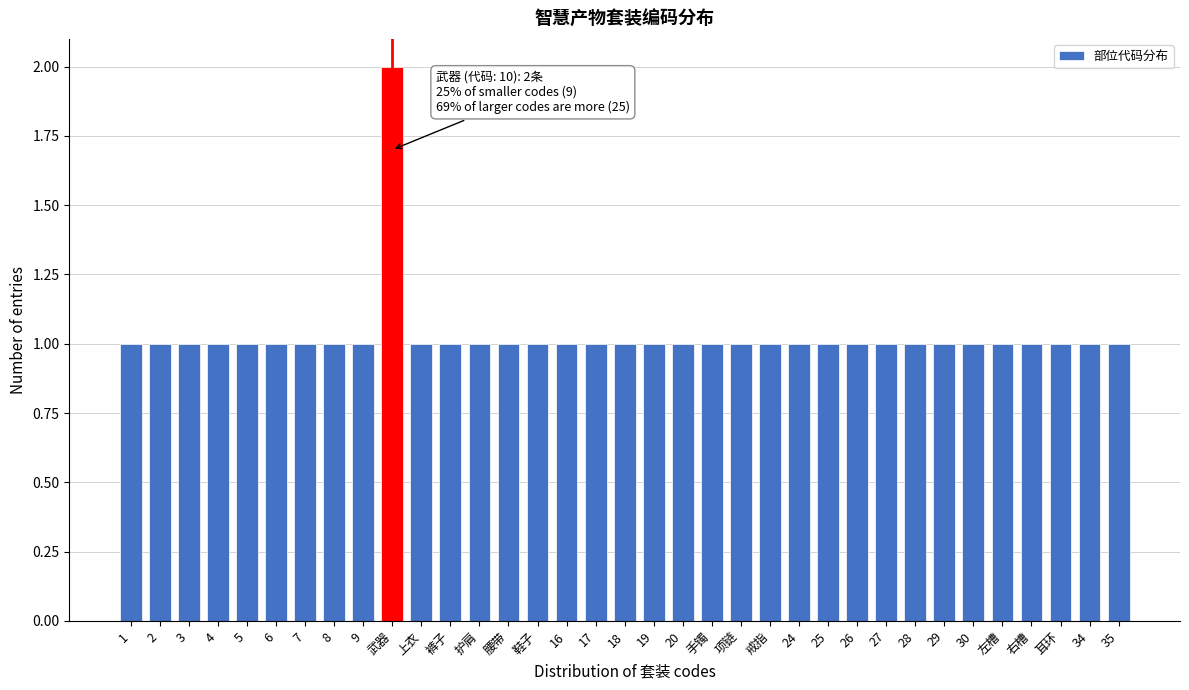

What is the sum of all values?

36